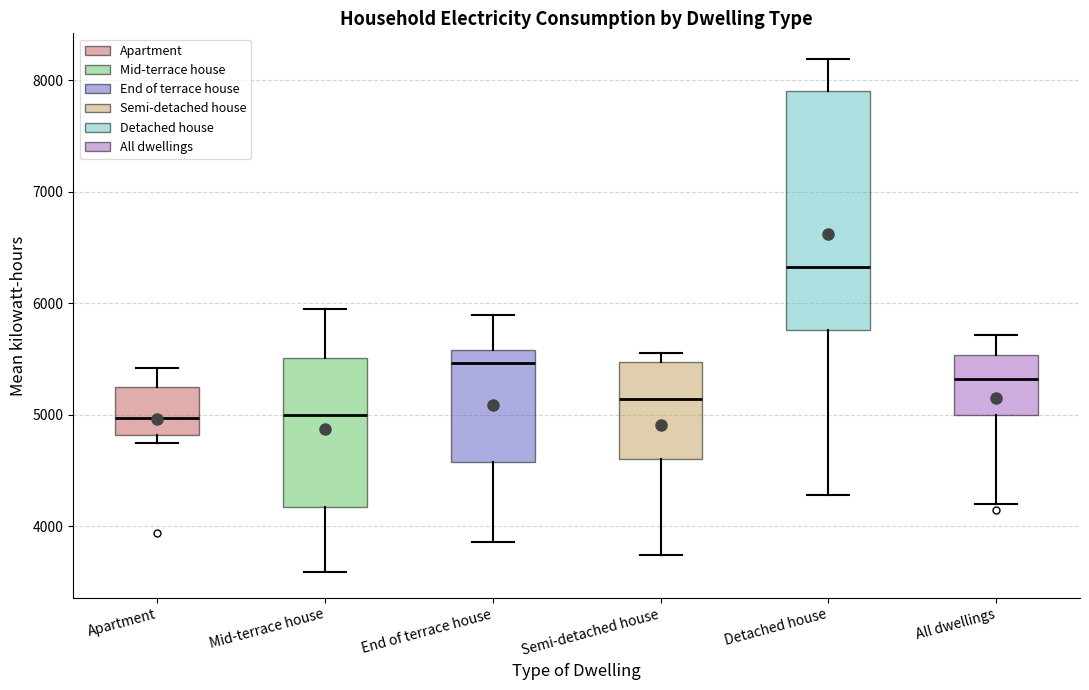

Reading left to right, transcribe this box plot: for each box, give where its median line is, the range the box spans, and where its two whiskers end, as read against the y-axis. The values are not printed on the chart, so give them approximately, as read against the axis.

Apartment: median 5000, box 4800 to 5300, whiskers 4700 to 5400
Mid-terrace house: median 5000, box 4200 to 5500, whiskers 3600 to 5900
End of terrace house: median 5500, box 4600 to 5600, whiskers 3900 to 5900
Semi-detached house: median 5100, box 4600 to 5500, whiskers 3700 to 5600
Detached house: median 6300, box 5800 to 7900, whiskers 4300 to 8200
All dwellings: median 5300, box 5000 to 5500, whiskers 4200 to 5700